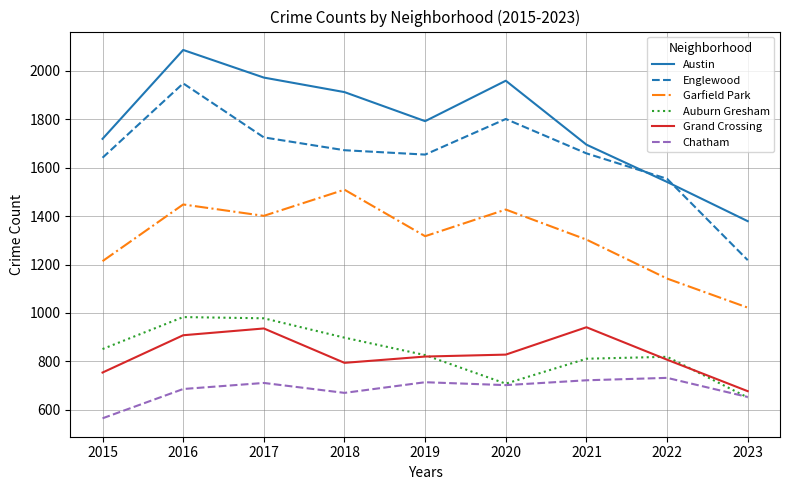

Does the chart display data point markers on the line(s)?

No